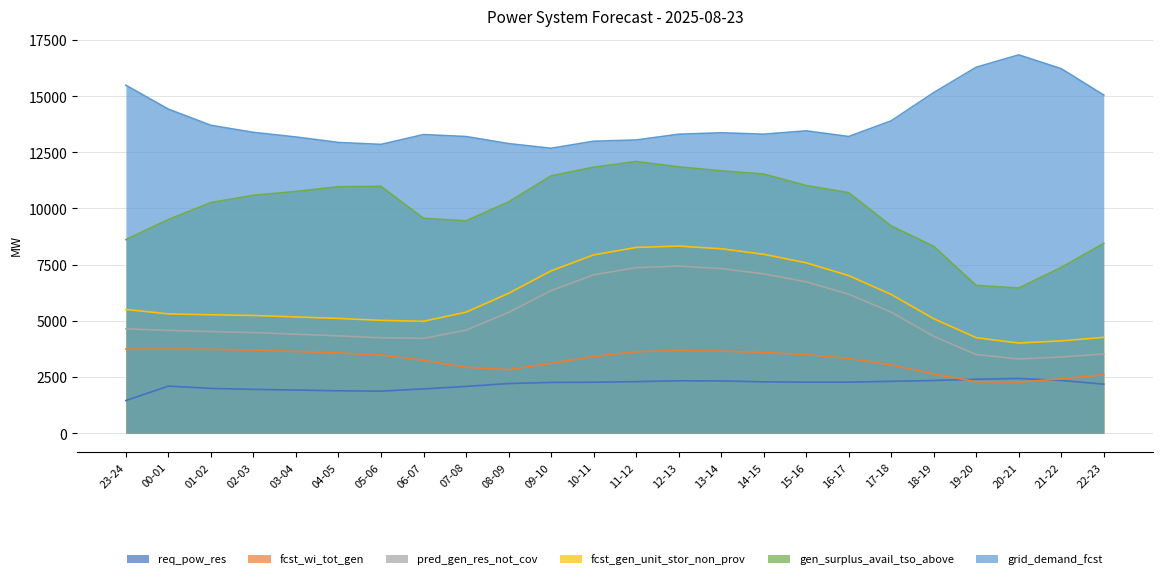

Is it true that fcst_wi_tot_gen equals 5737 at 16-17?

False